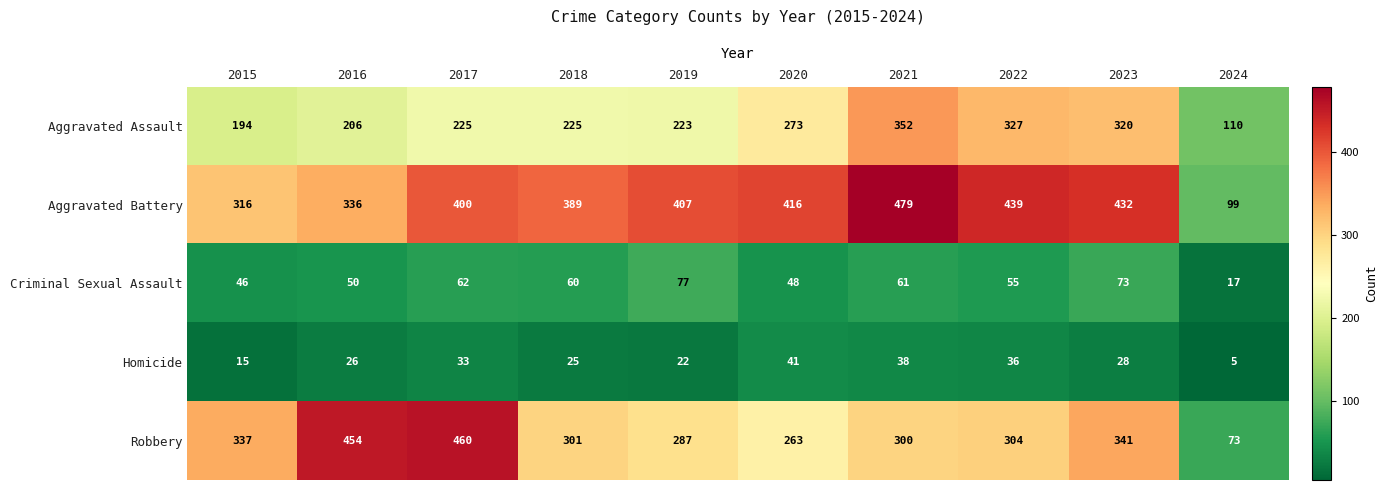

Count the number of categories in the chart.

10